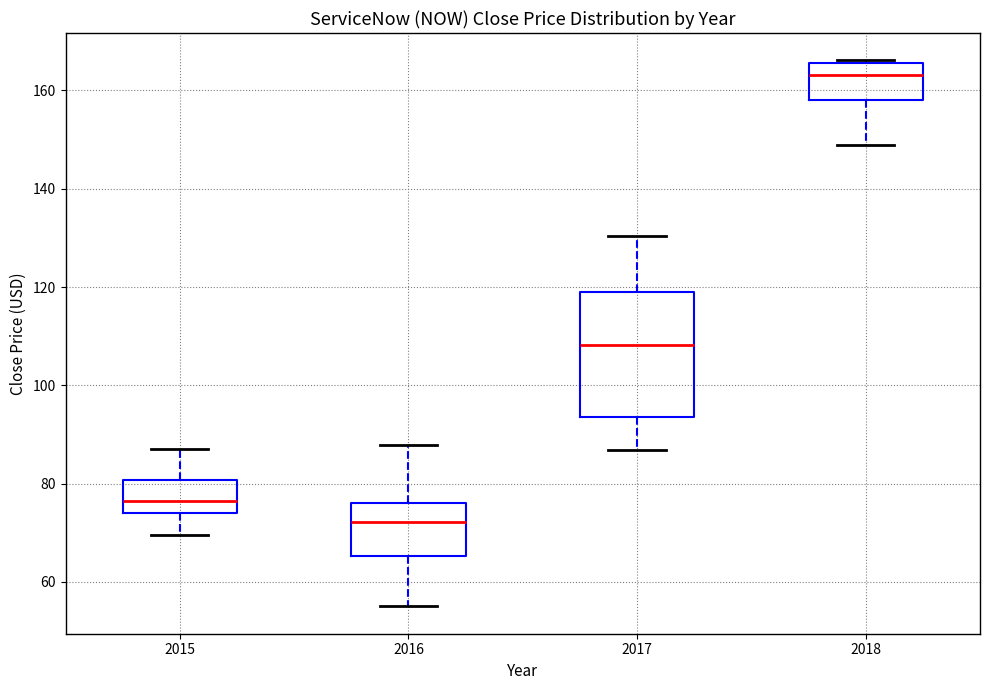

Comparing the boxes themselves (not the whiskers), which one is the tallest?

2017